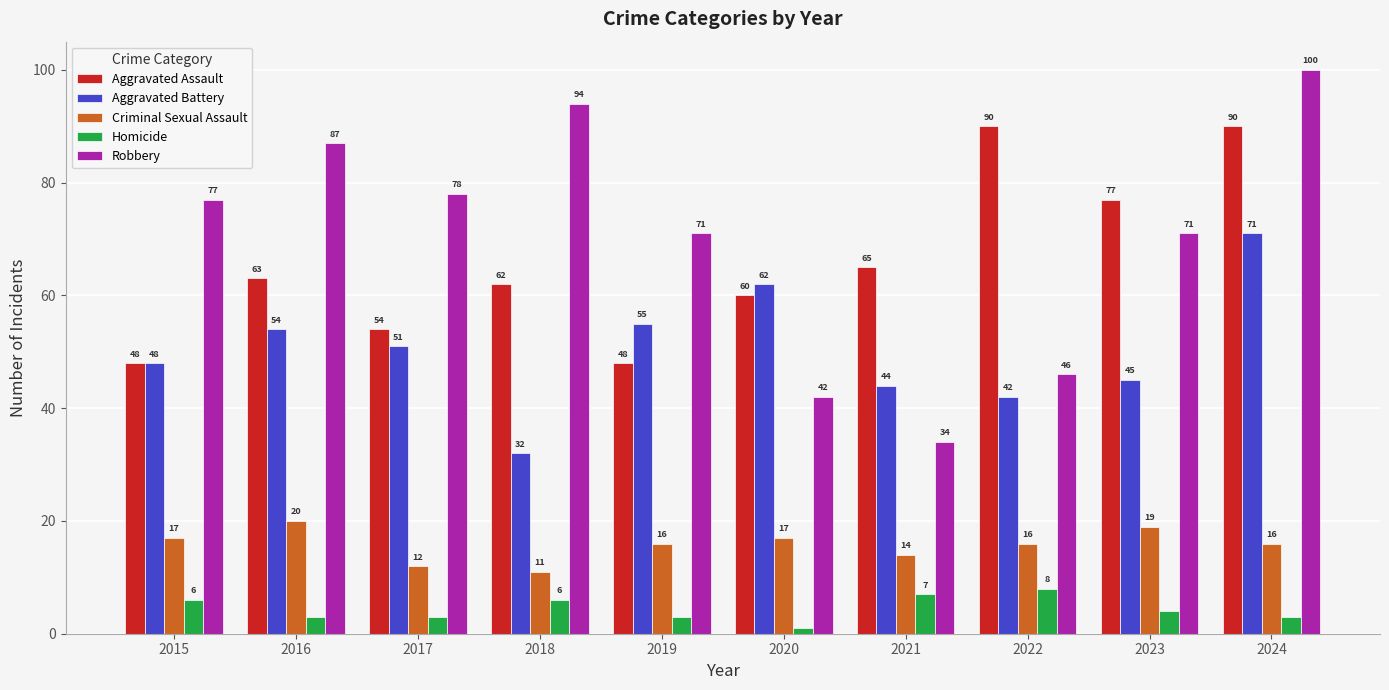

At which label is Homicide closest to 4?

2023